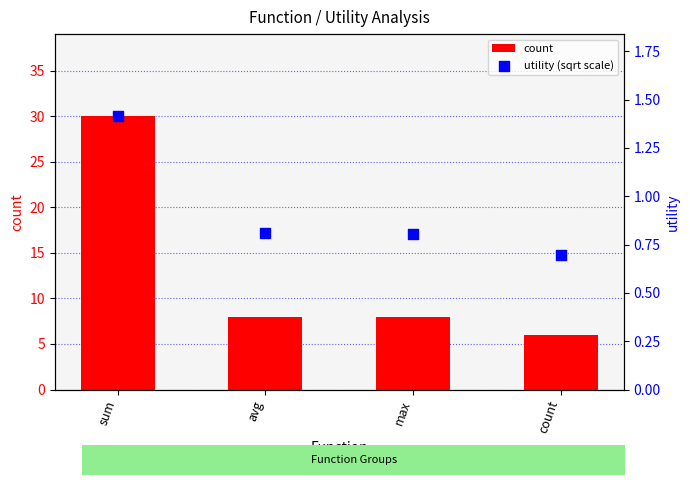

At which category is the sum across all series the highest?

sum